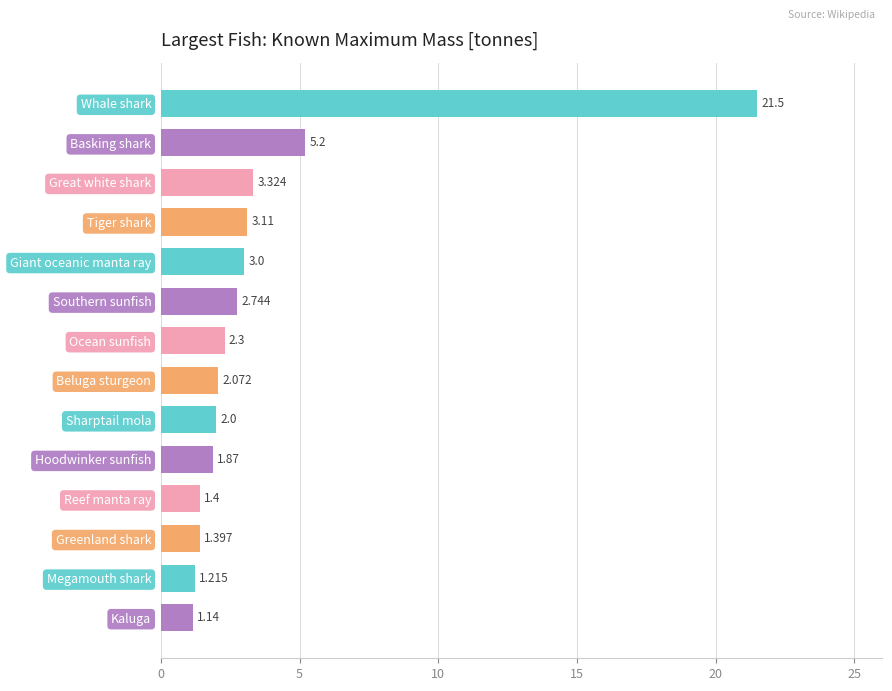

List the labels in order of value, smallest first.

Kaluga, Megamouth shark, Greenland shark, Reef manta ray, Hoodwinker sunfish, Sharptail mola, Beluga sturgeon, Ocean sunfish, Southern sunfish, Giant oceanic manta ray, Tiger shark, Great white shark, Basking shark, Whale shark